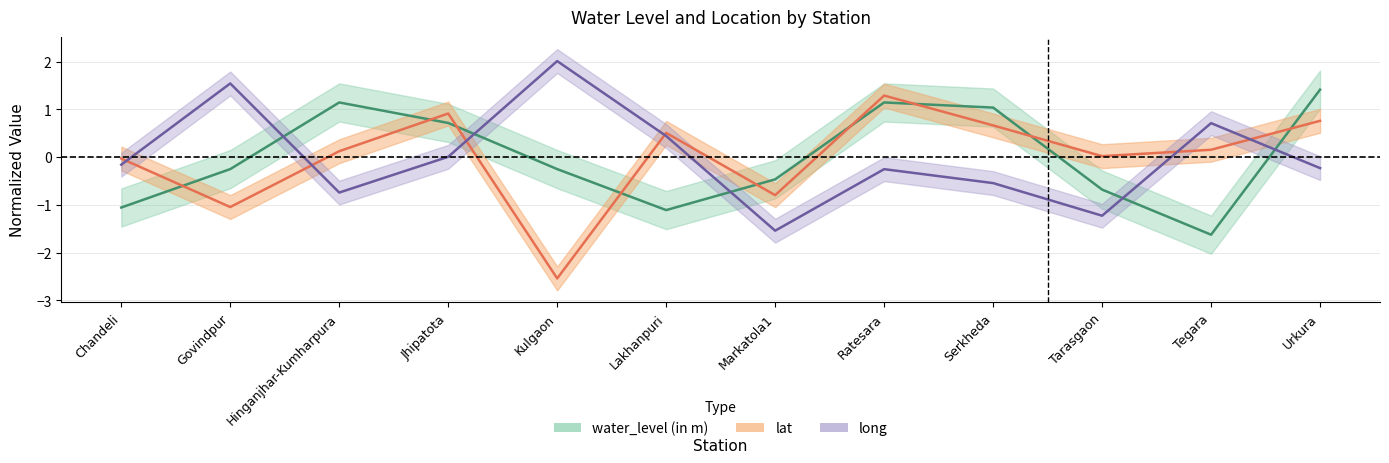

Which series ends up on top after the final intersection of water_level (in m) and lat?

water_level (in m)